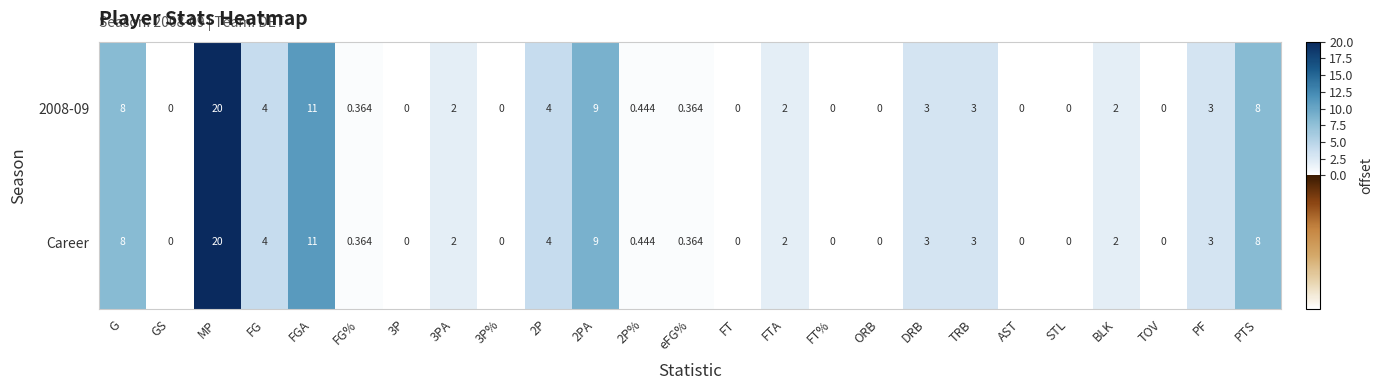

At which label does Career reach its peak?

MP